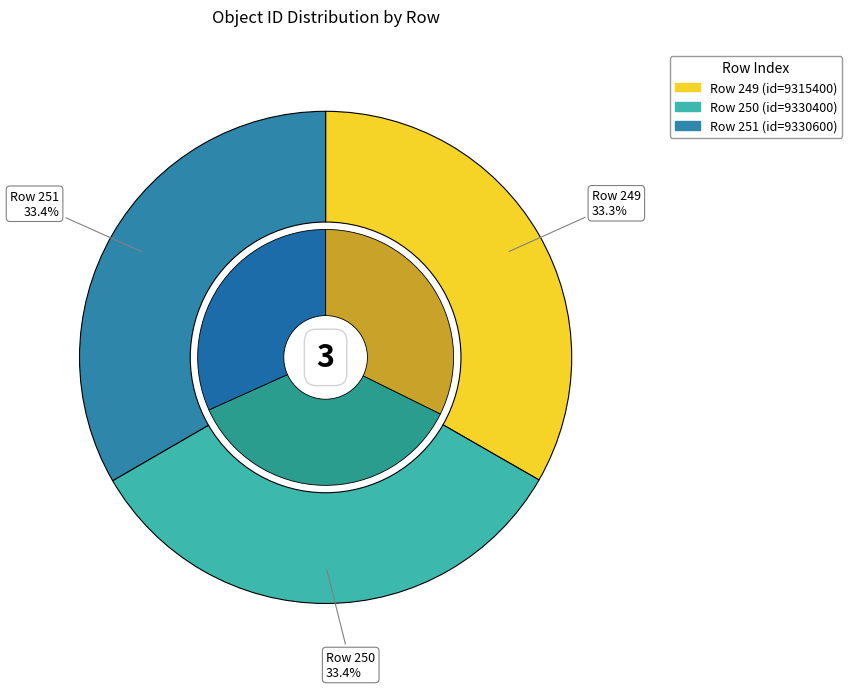

To the nearest percent, what portion does 249 represent?

33%